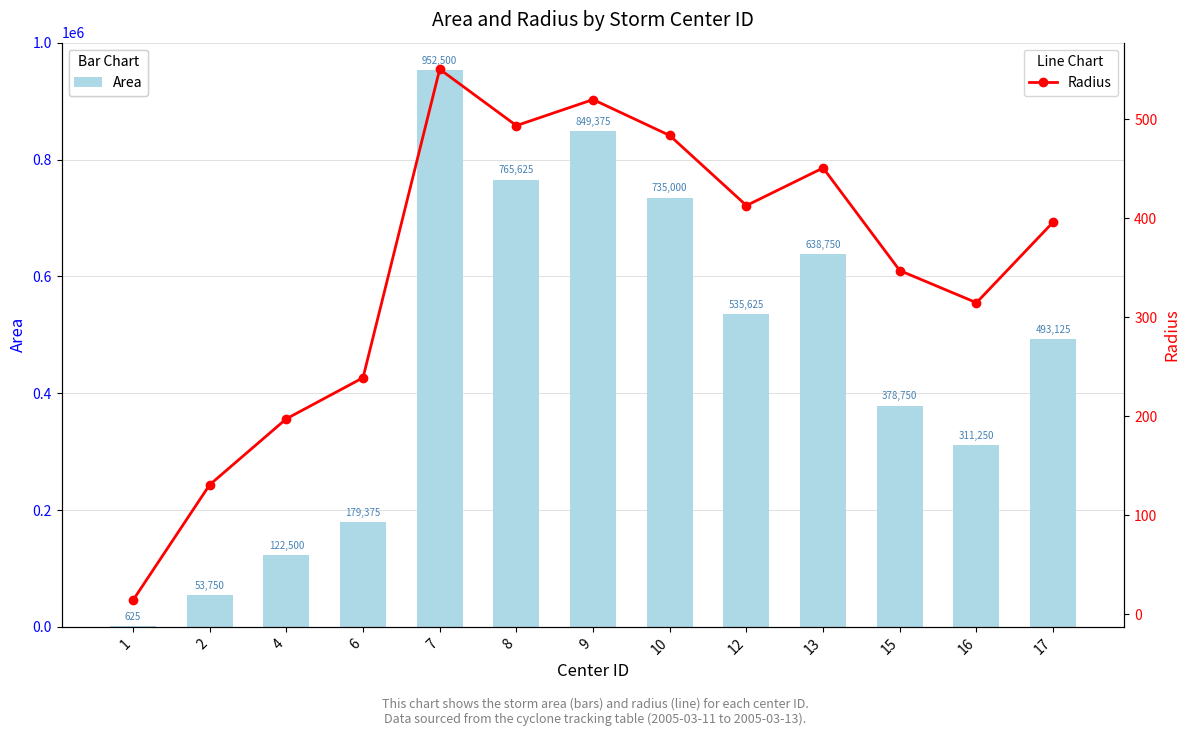

What are all the series names shown in the legend?

Area, Radius